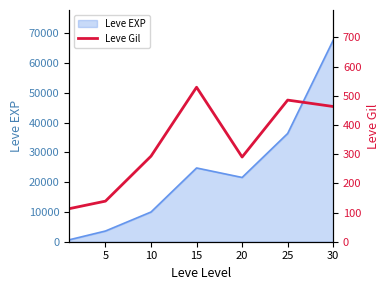

At which label is the value closest to 321?

10